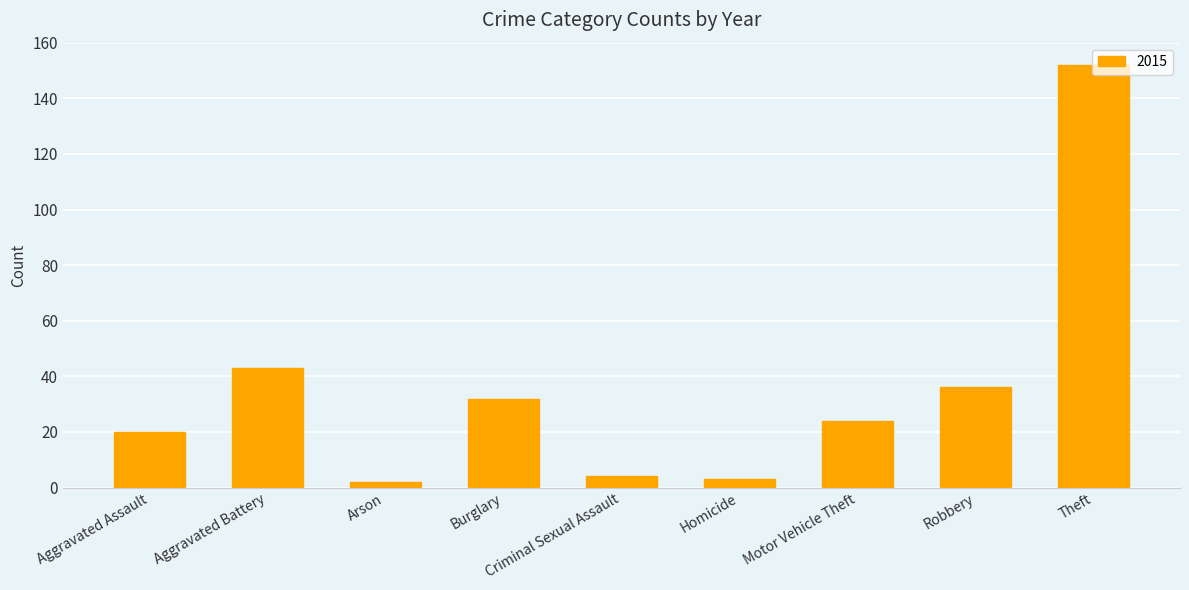

At which label is the value closest to 77?

Aggravated Battery